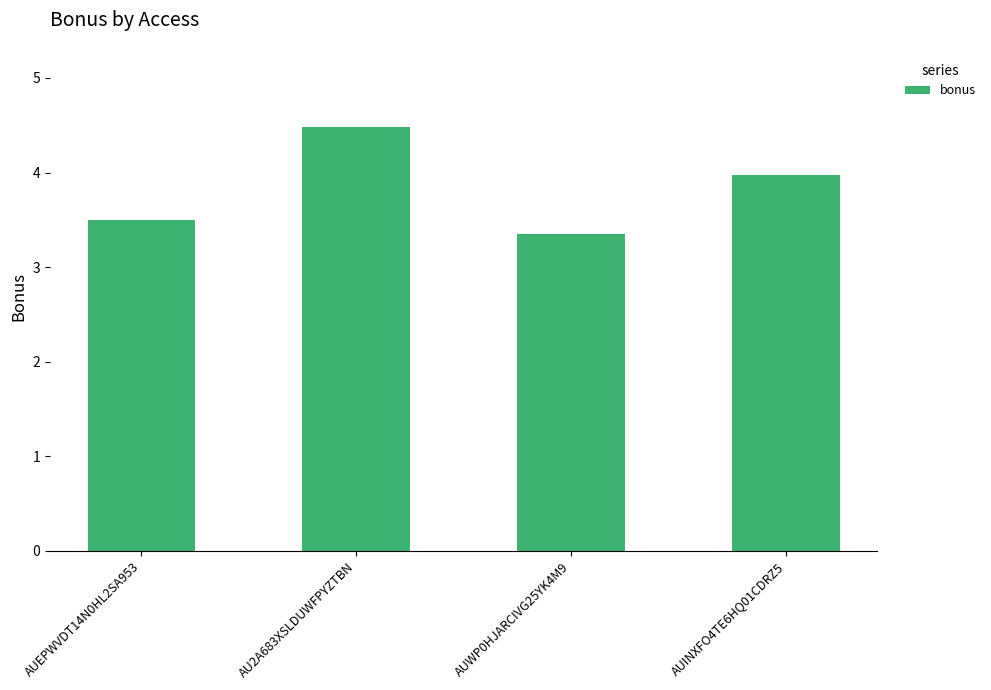

Reading left to right, list all the values displayed in this chart.

3.5	4.5	3.3	4.0